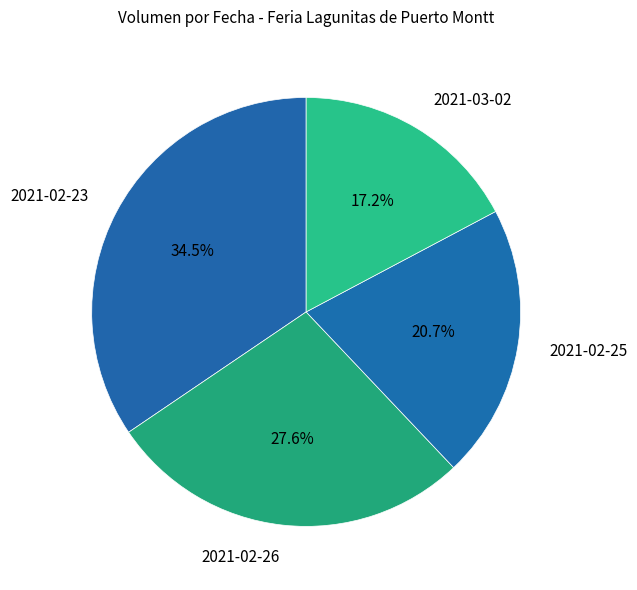

To the nearest percent, what portion does 2021-02-26 represent?

28%